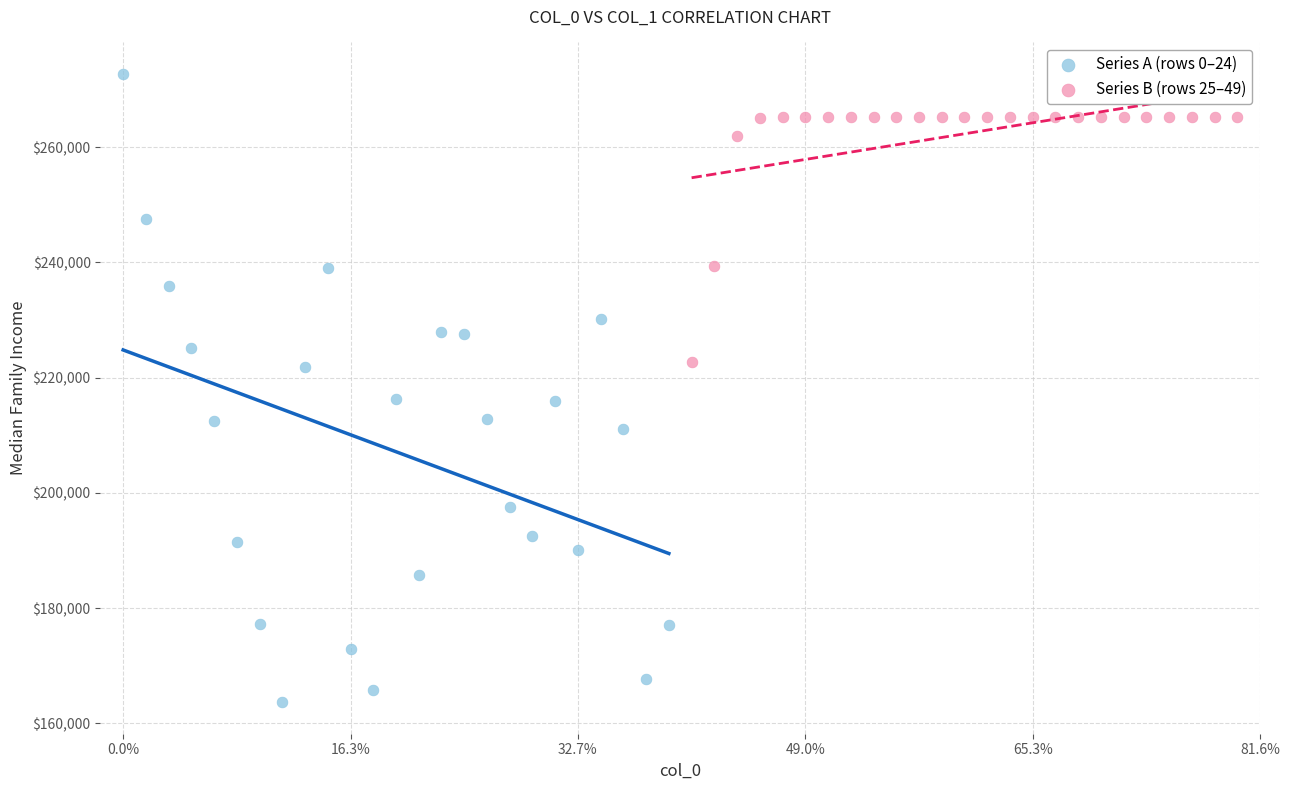

Which series reaches the maximum Y coordinate?

Series A (rows 0–24)